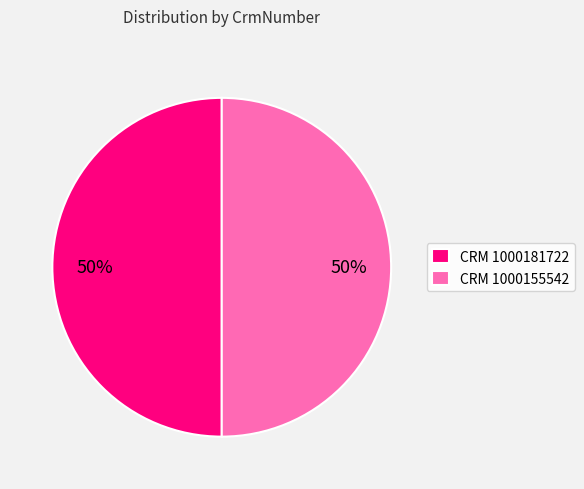

How many slices are in this pie chart?

2